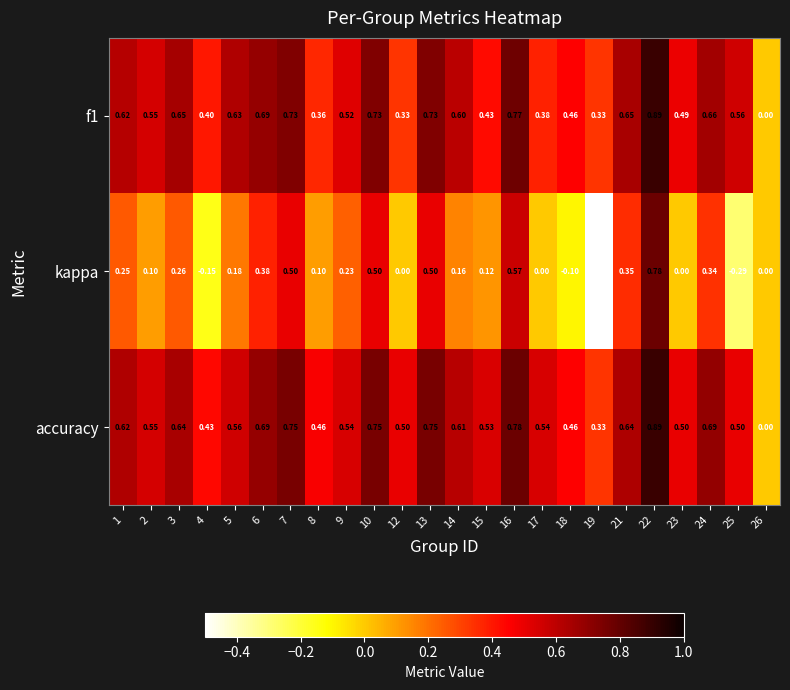

Which series changed the most between 17 and 21?

kappa